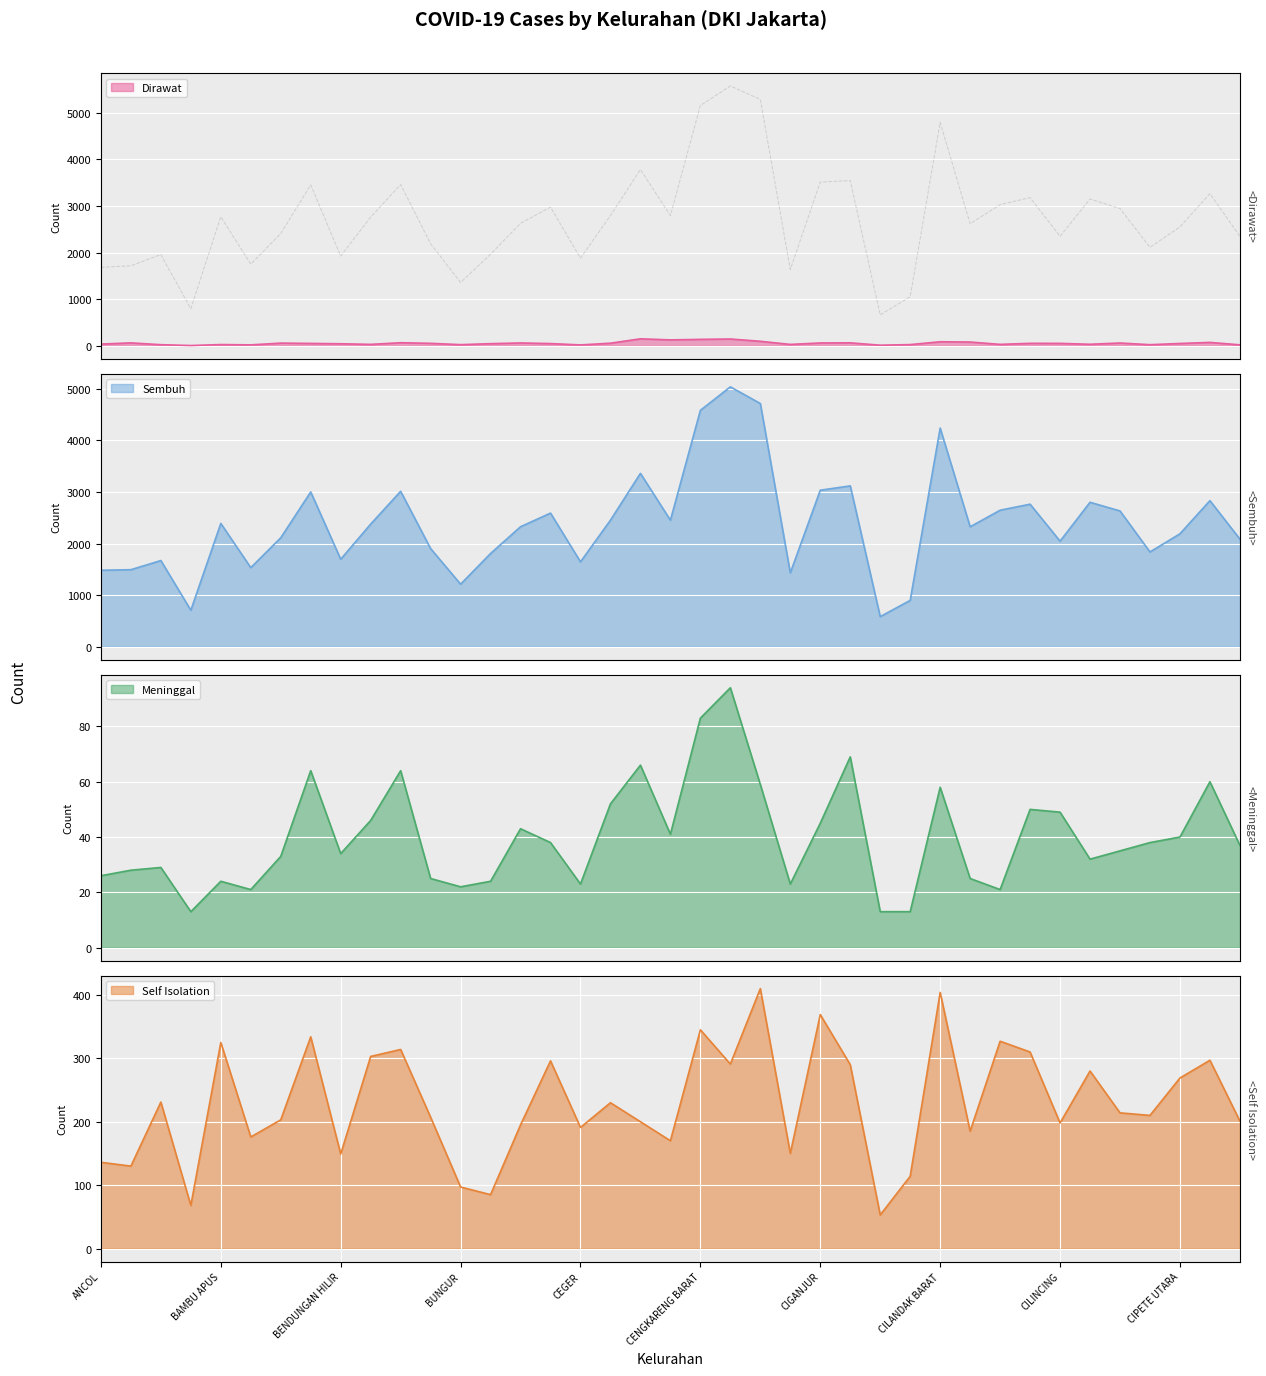

How many interior local peaks does the Meninggal series have?

11